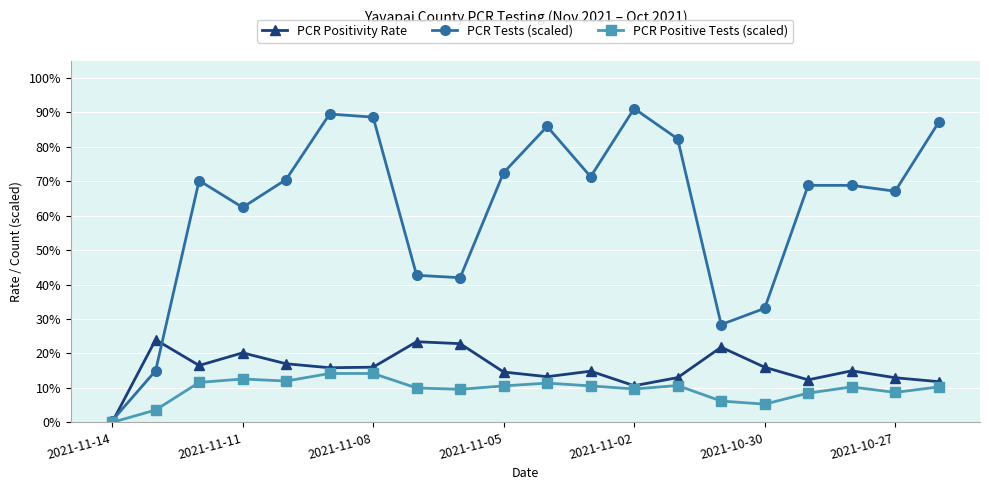

What are all the series names shown in the legend?

PCR Positivity Rate, PCR Tests (scaled), PCR Positive Tests (scaled)